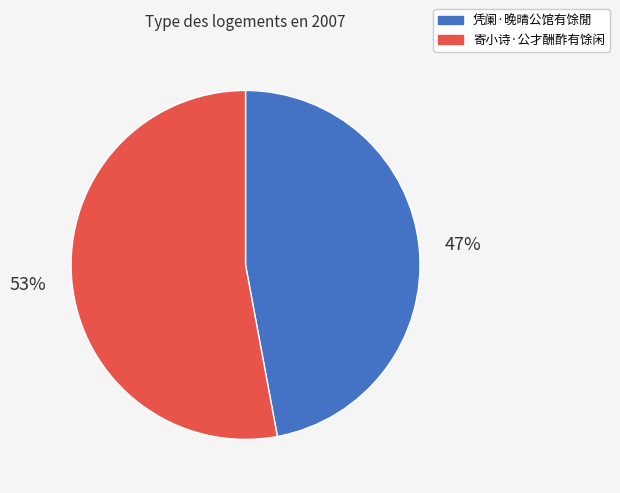

Does 凭阑·晚晴公馆有馀閒 represent more than half of the total?

No